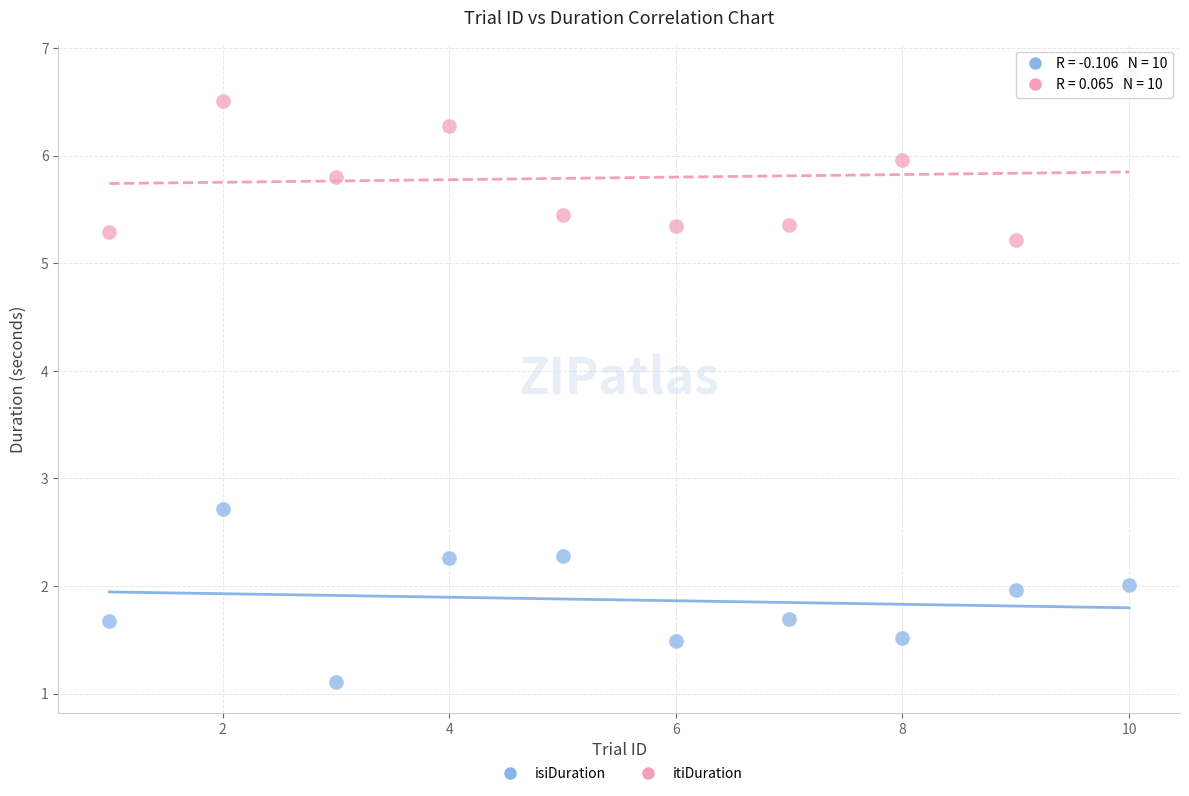

In the isiDuration series, what Y value is closest to 1?

1.1